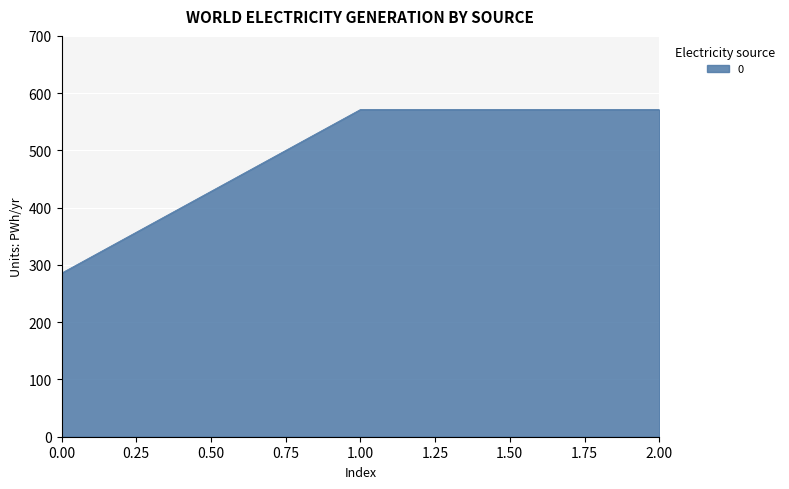

Reading left to right, what are all the values shown in this chart?

0.00=285.7	1.00=571.4	2.00=571.4